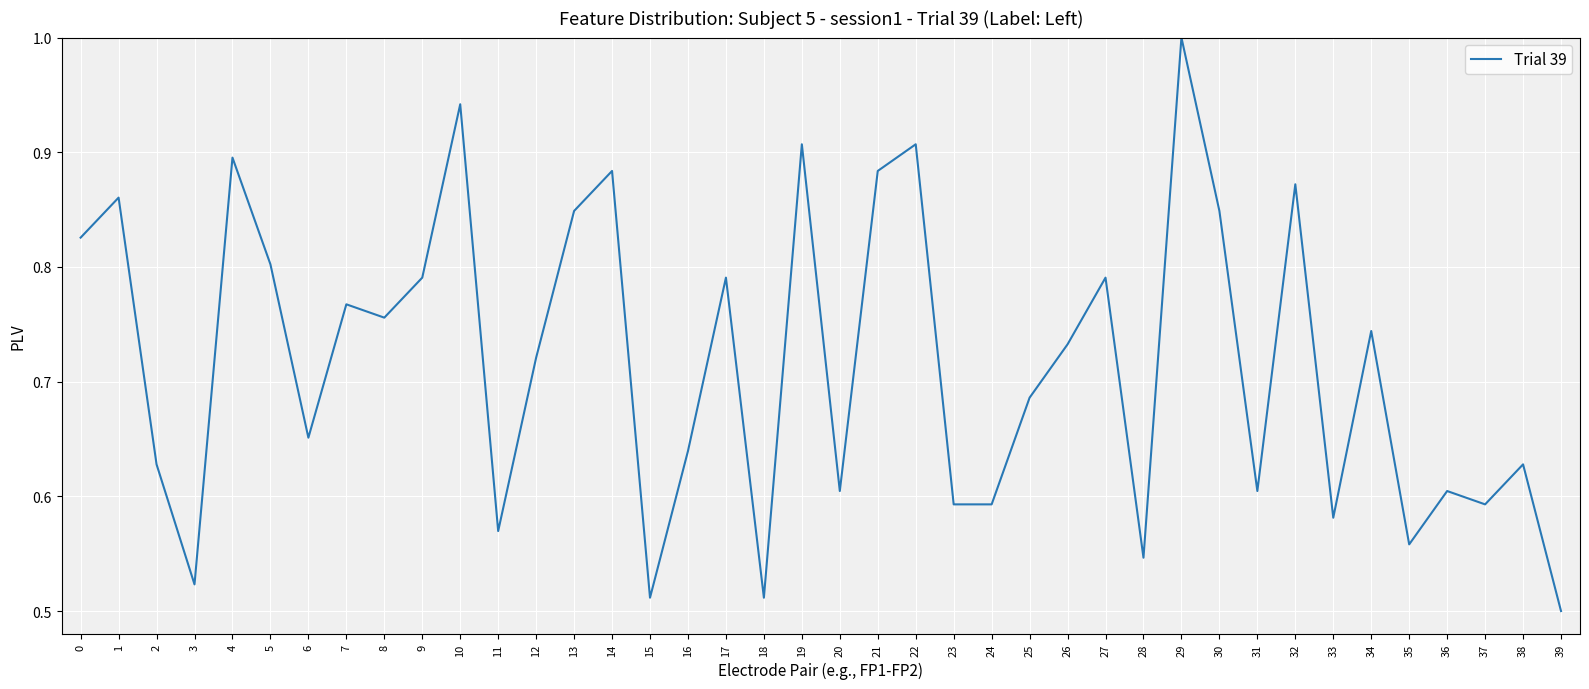

Is this an area chart (filled region under the line)?

No